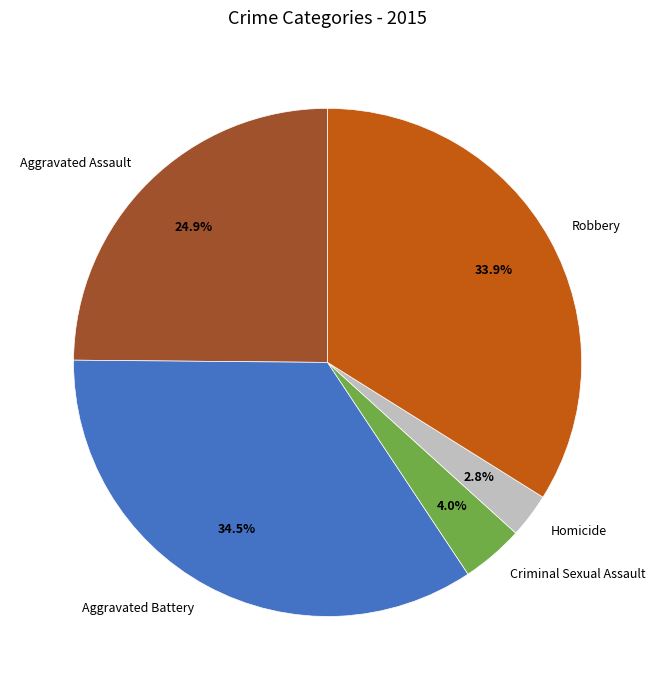

To the nearest percent, what is the difference between the Robbery and Criminal Sexual Assault slice percentages?

30%